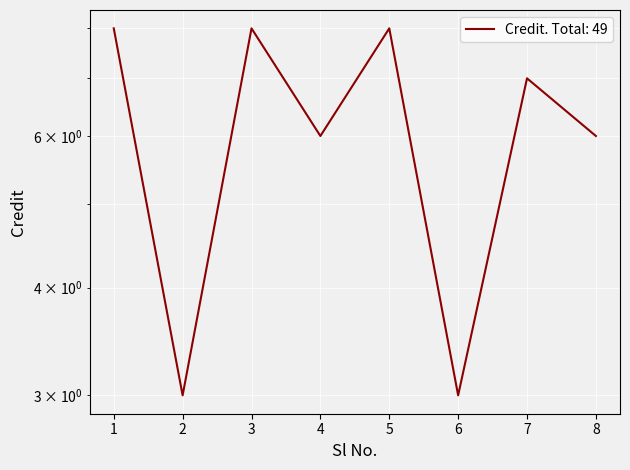

Is it true that the value at 7 is 2?

False